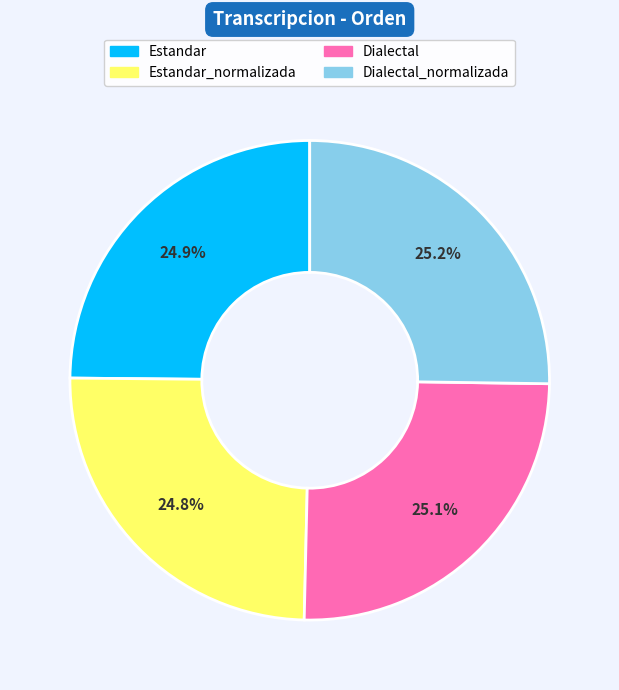

What percentage is the Estandar slice, to the nearest percent?

25%